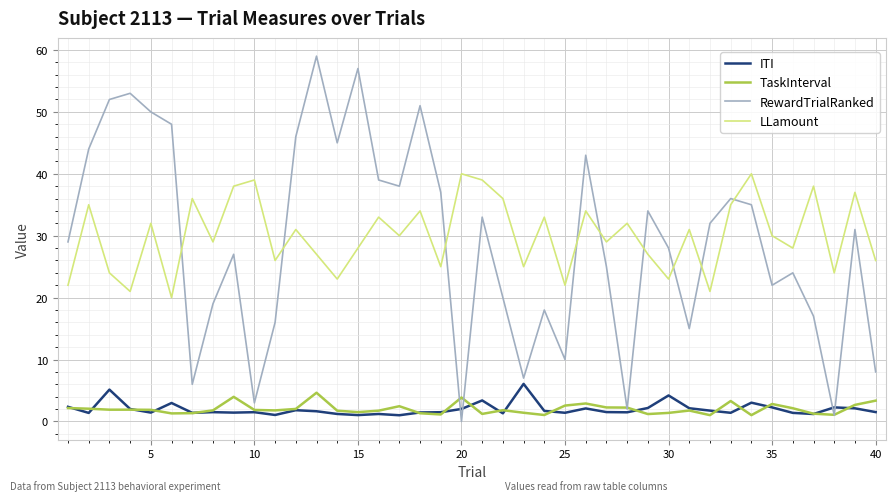

True or false: LLamount and TaskInterval cross at least once.

False